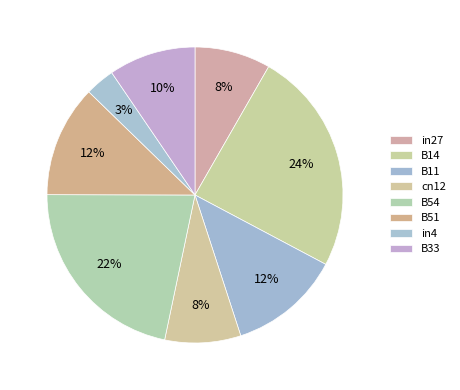

Which slice is the smallest?

in4